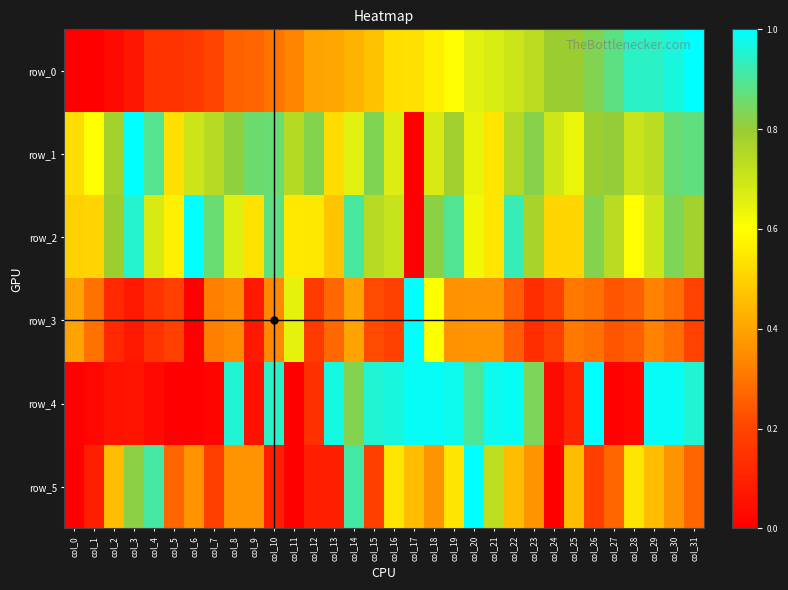

How many categories are shown in the chart?

32